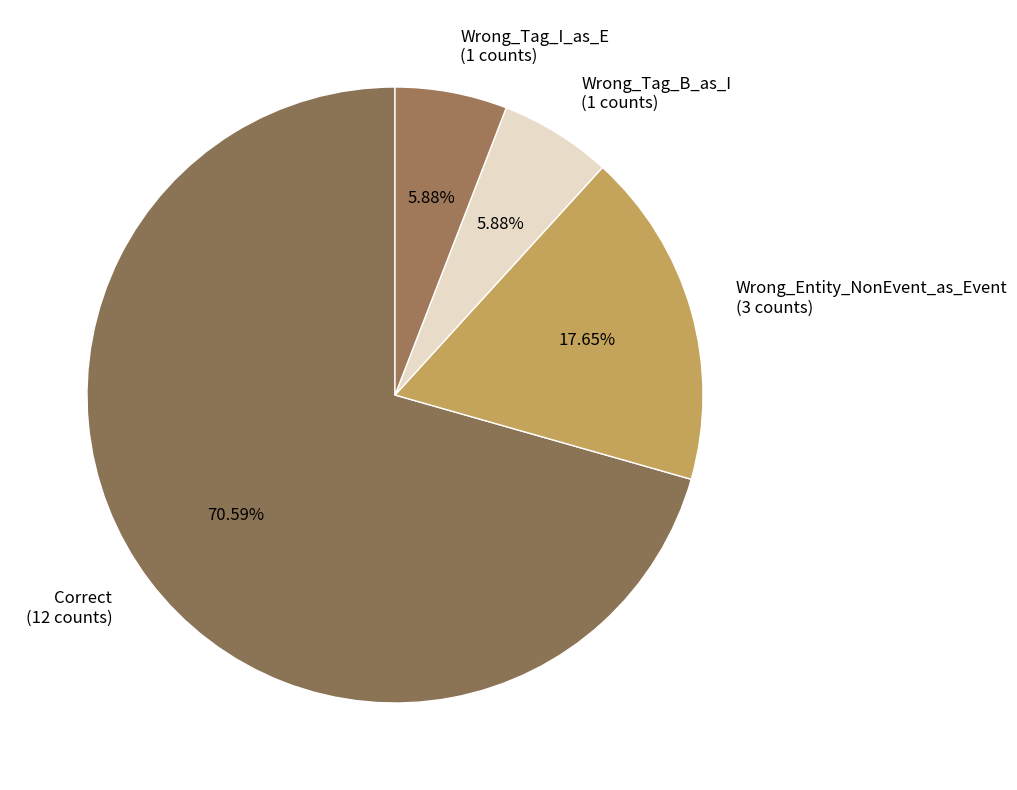

To the nearest percent, what is the combined percentage of Wrong_Entity_NonEvent_as_Event and Correct?

88%